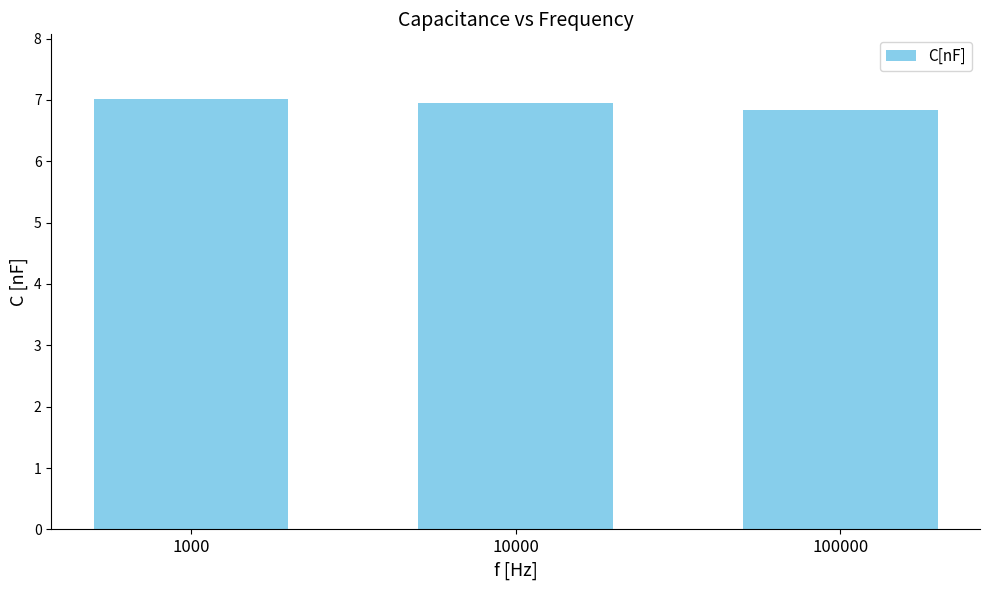

The chart shows a value of 7.0 at 1000. True or false?

True